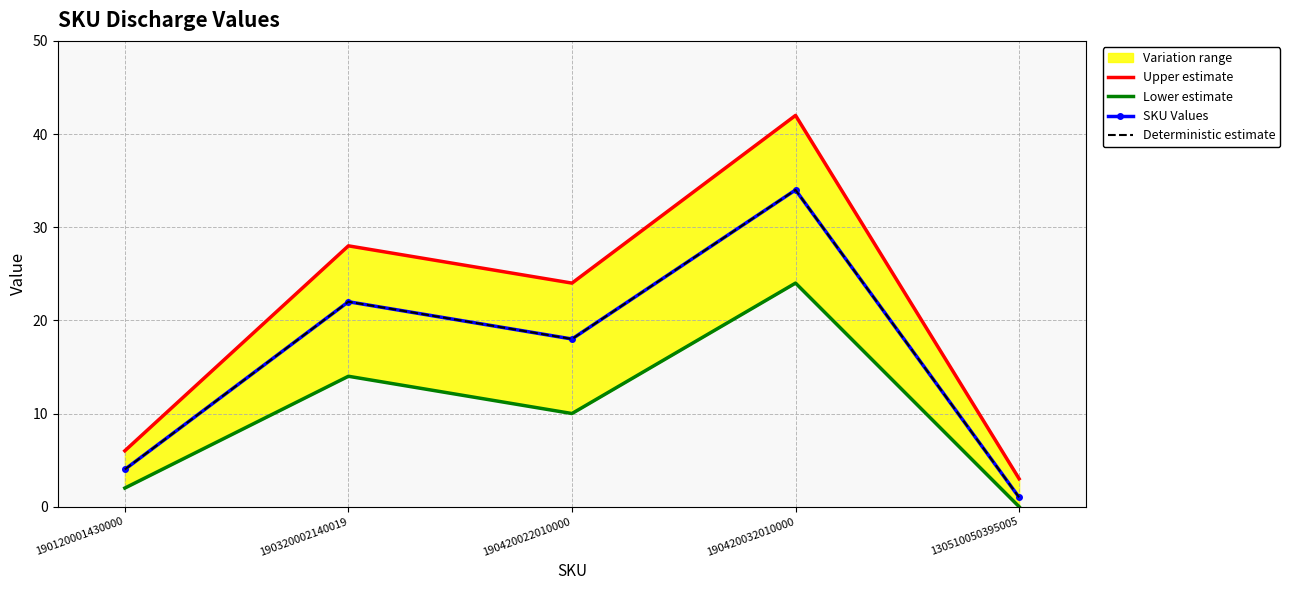

Which series has the largest total across all categories?

Upper estimate